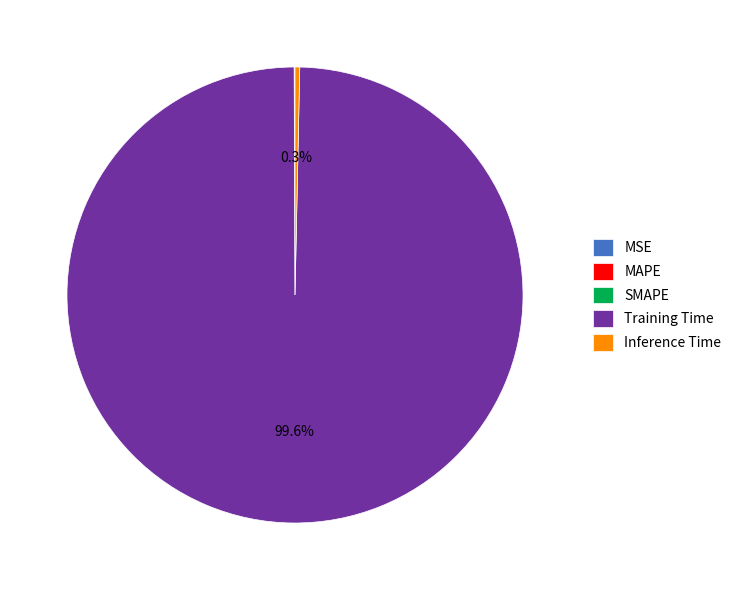

Which slice is the largest?

Training Time